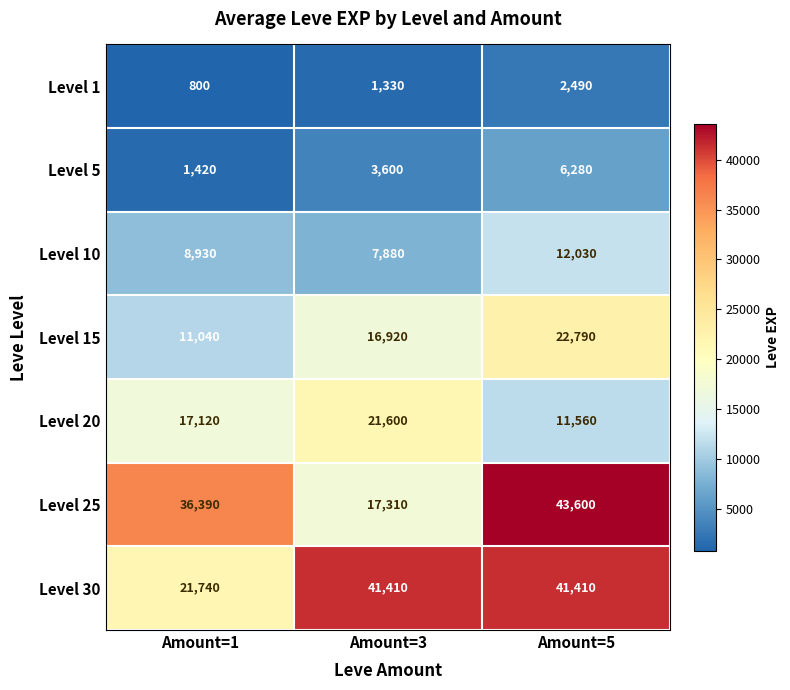

What is the maximum value for Level 30?

41410